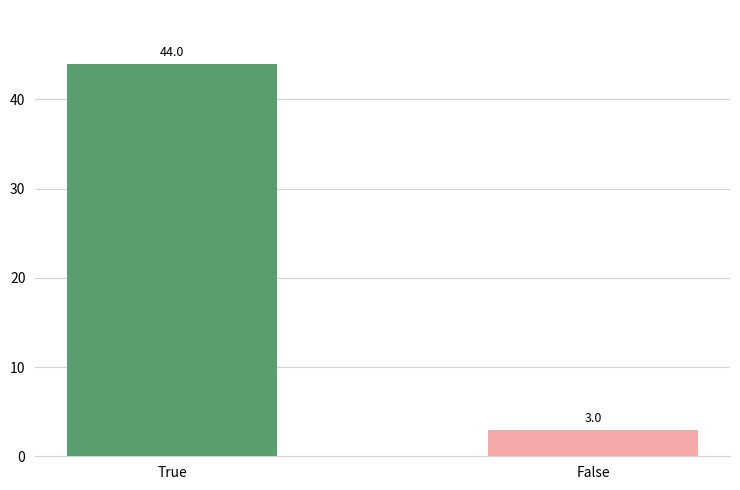

The value at False is 3. True or false?

True